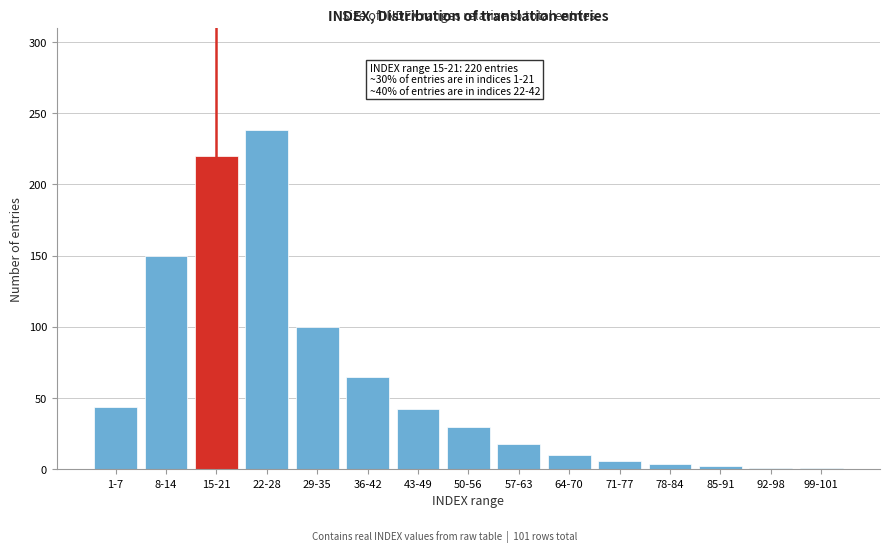

Where is the data nearest to the value 119?

29-35